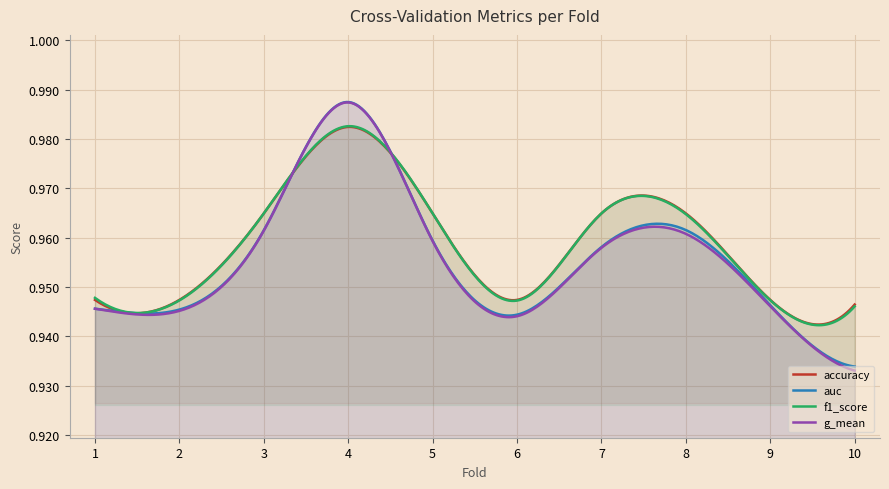

True or false: g_mean and auc intersect in this chart.

False